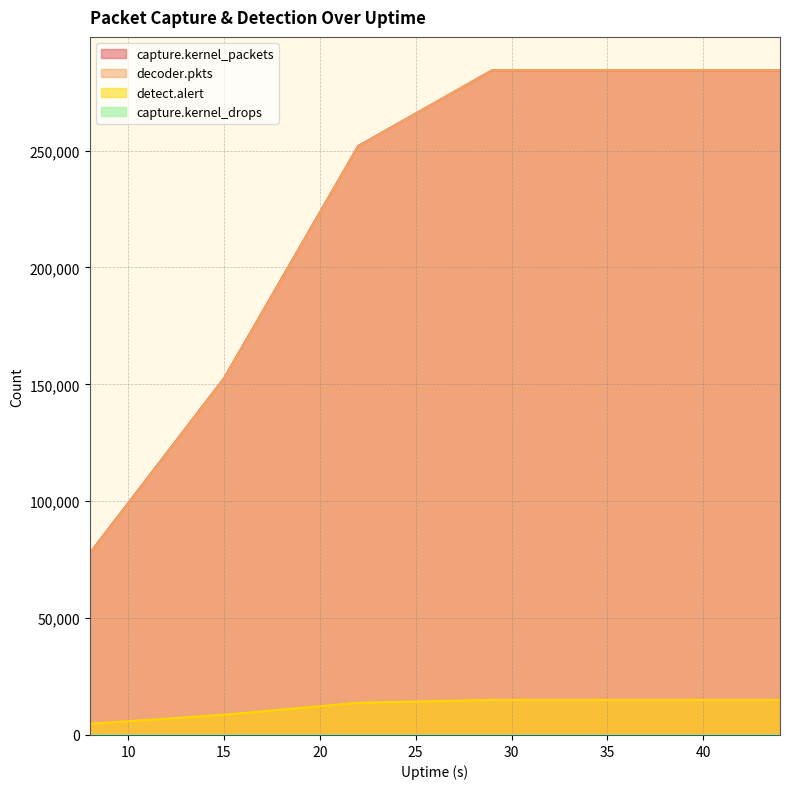

True or false: decoder.pkts has a value of 251700 at 22.

True